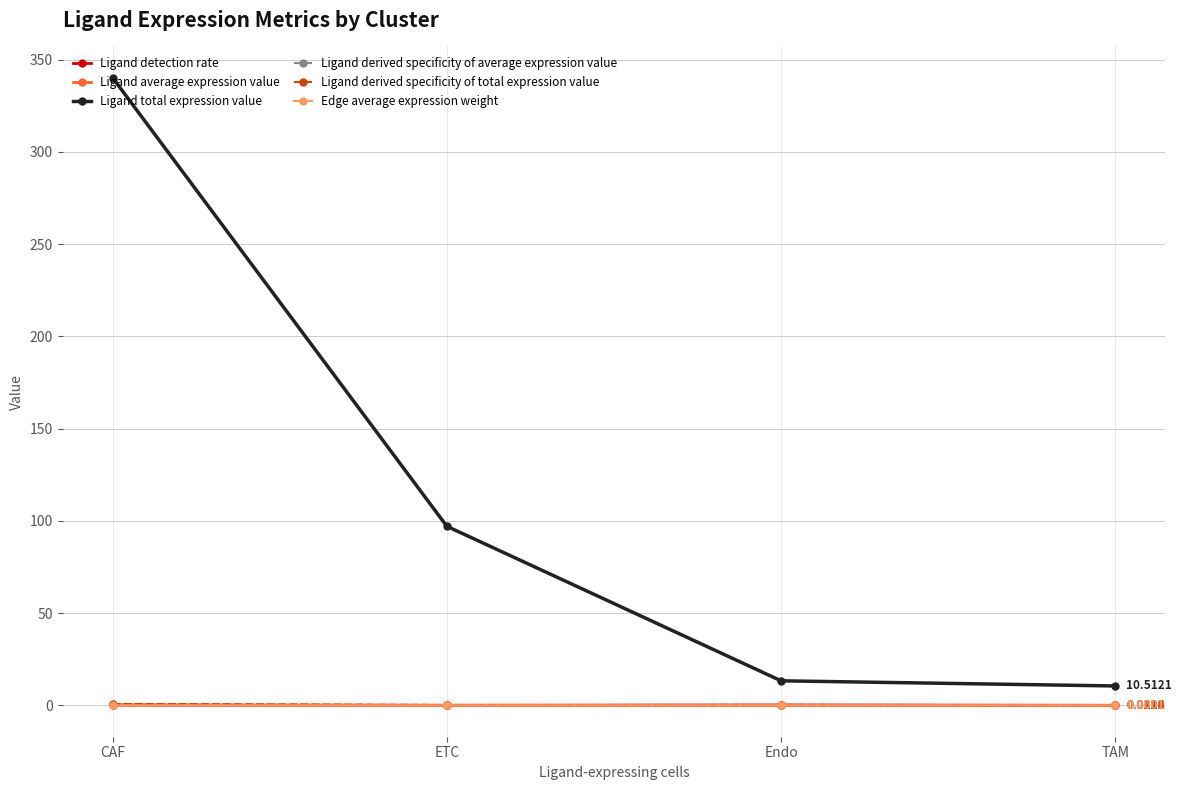

Reading left to right, transcribe all the data shown in this chart.

Ligand detection rate: CAF=0.1	ETC=0.0	Endo=0.1	TAM=0.0
Ligand average expression value: CAF=0.2	ETC=0.0	Endo=0.2	TAM=0.0
Ligand total expression value: CAF=340.1	ETC=97.0	Endo=13.3	TAM=10.5
Ligand derived specificity of average expression value: CAF=0.5	ETC=0.1	Endo=0.4	TAM=0.0
Ligand derived specificity of total expression value: CAF=0.7	ETC=0.2	Endo=0.0	TAM=0.0
Edge average expression weight: CAF=0.0	ETC=0.0	Endo=0.0	TAM=0.0